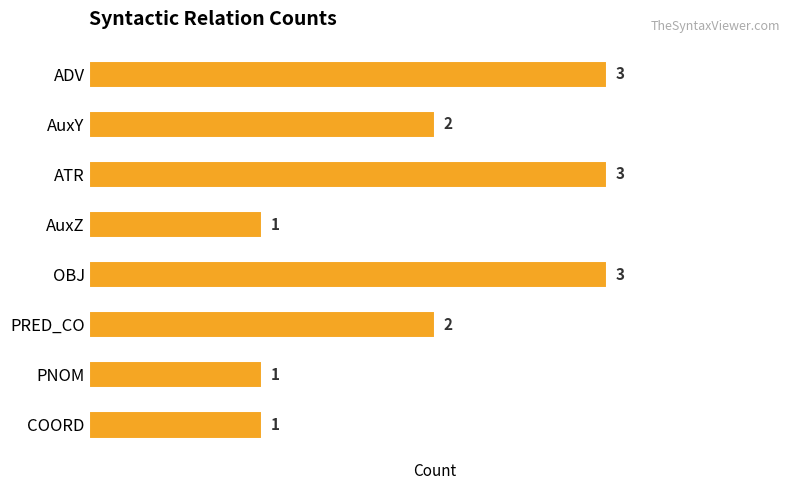

How many data points are less than 2?

3